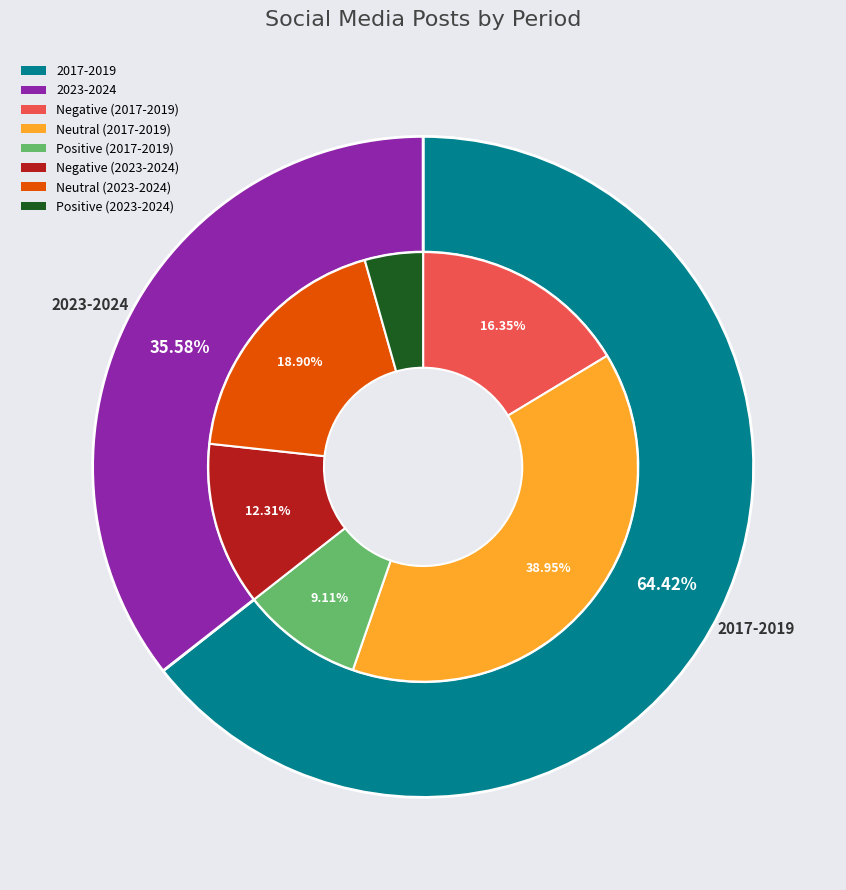

Which has a higher value, 2017-2019 or 2023-2024?

2017-2019